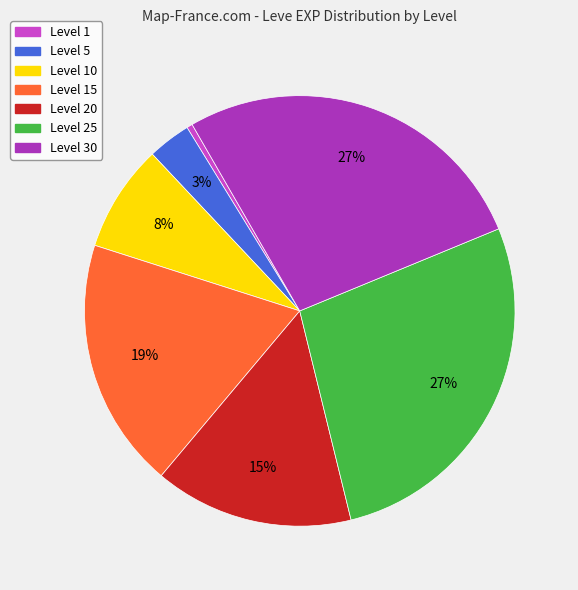

Count the number of slices in the pie.

7